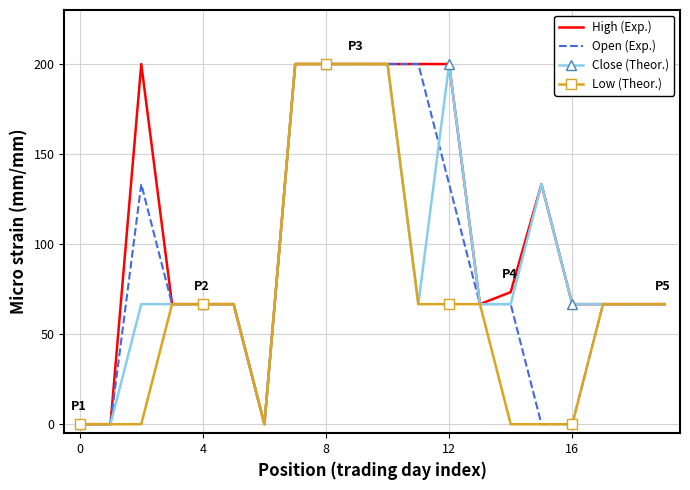

Which series has the largest total across all categories?

High (Exp.)